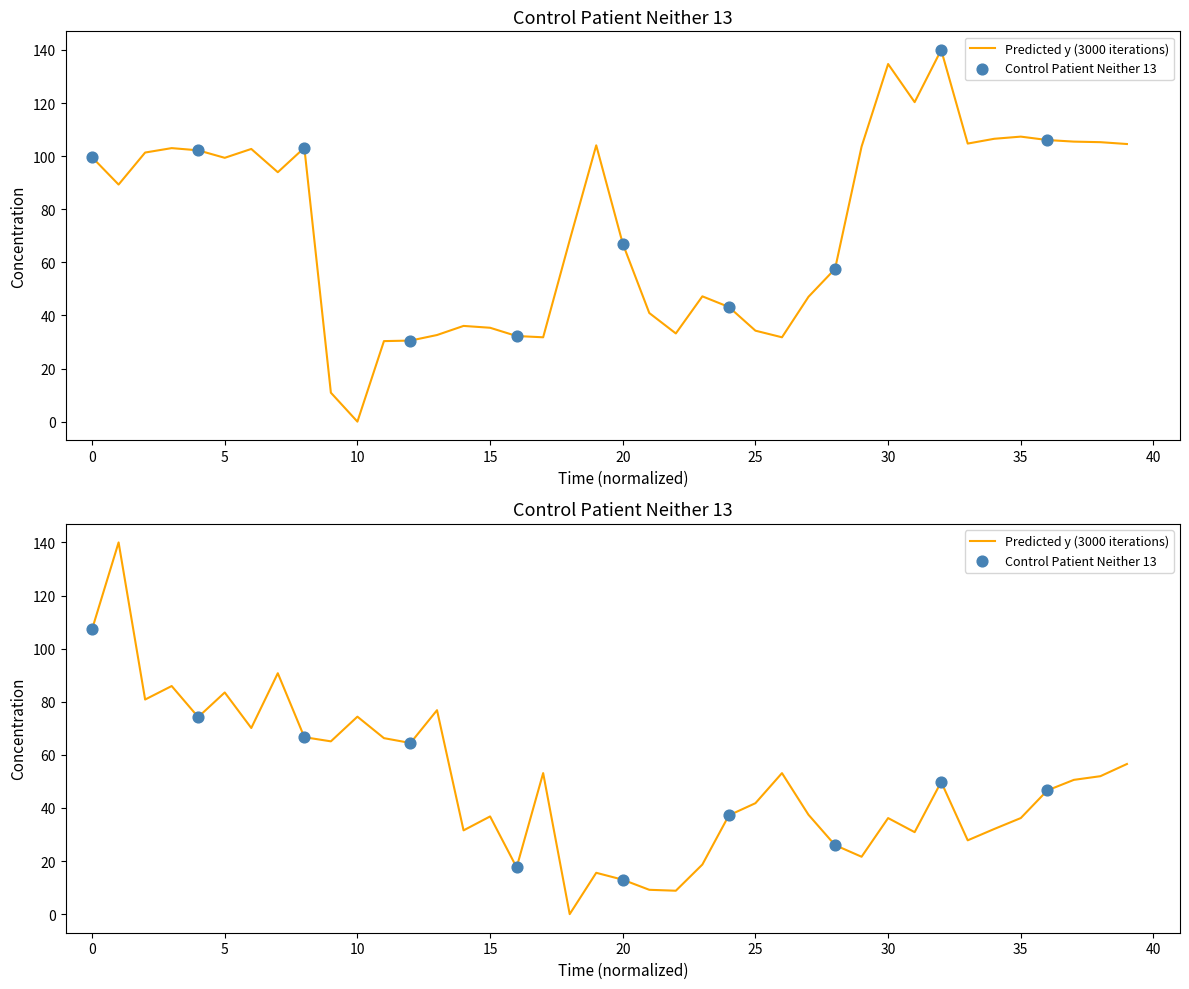

What is the total value across all series at 31?

151.2